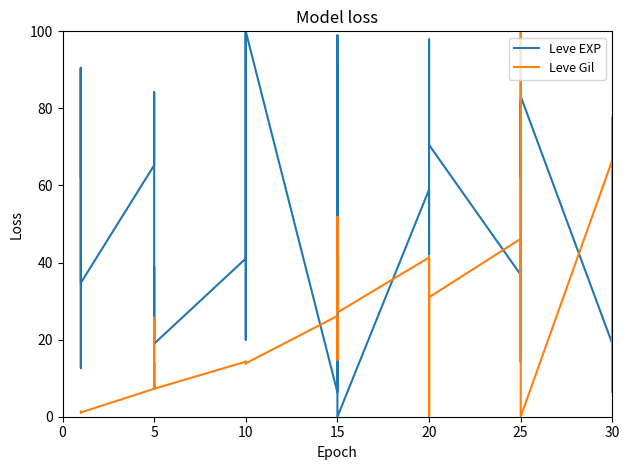

What is the sum of the Leve Gil values at 15 and 5?

51.9